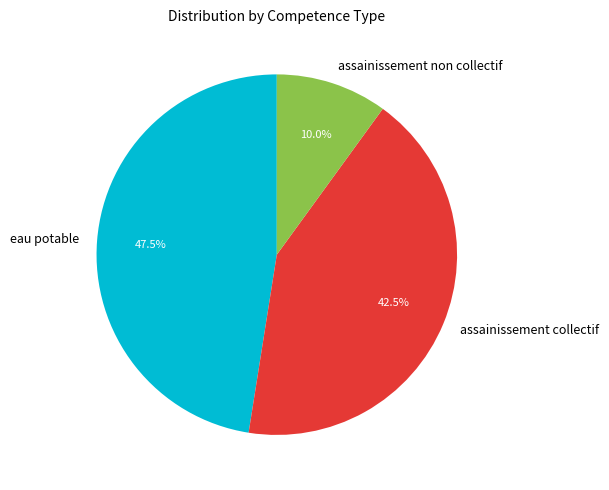

Which category has the smallest portion of the pie?

assainissement non collectif